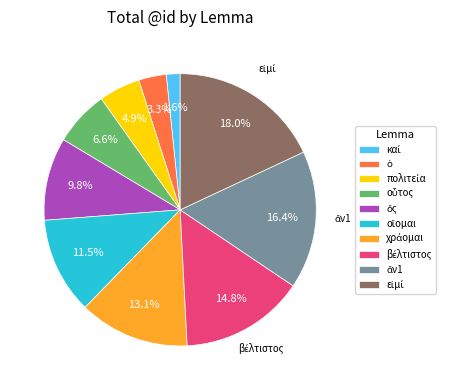

Does any single category account for the majority?

No